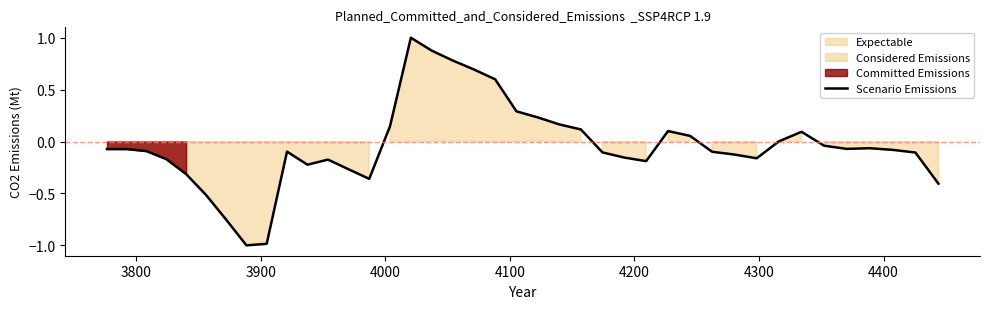

How many lines are shown in the chart?

1